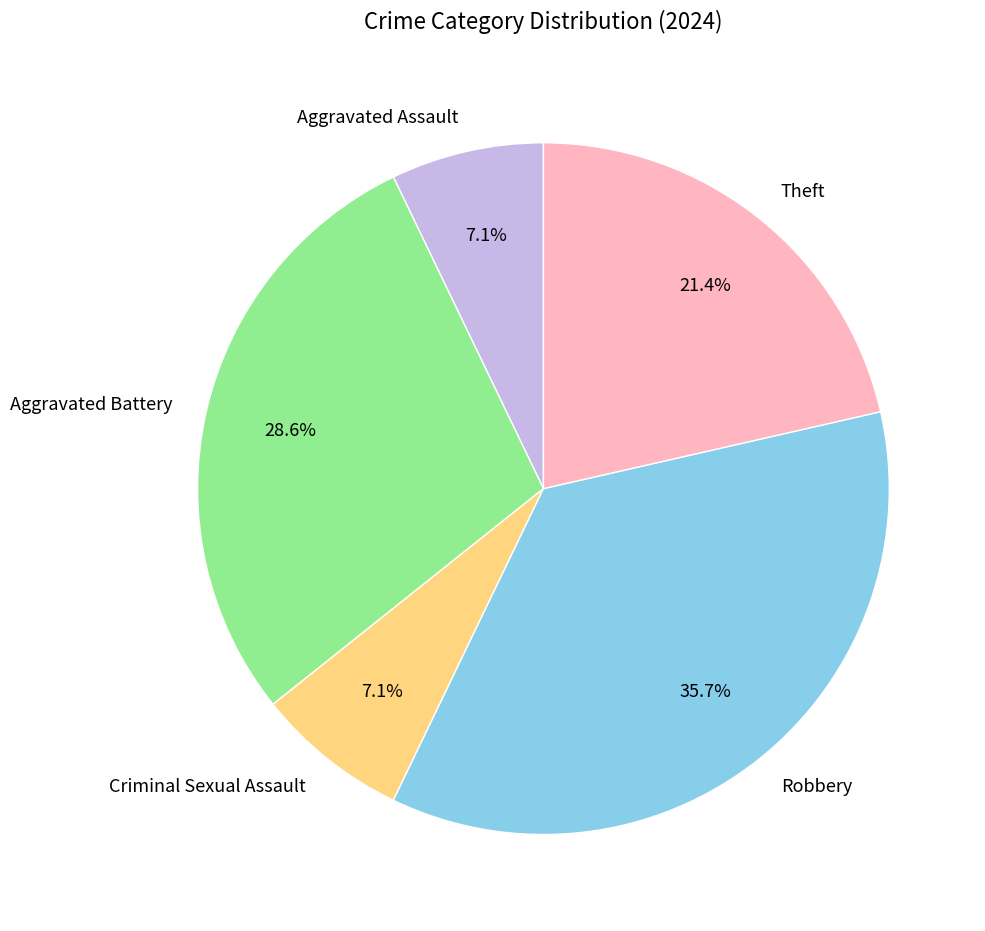

Is it true that Robbery is 36% of the pie?

True